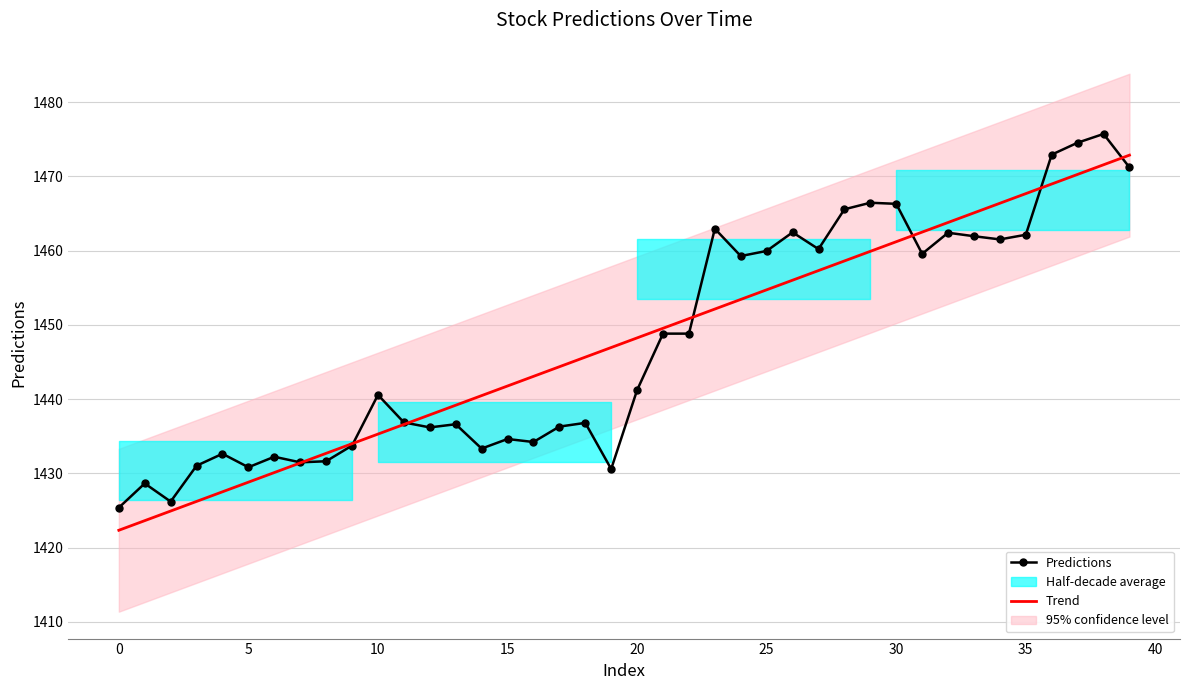

How many lines are shown in the chart?

2